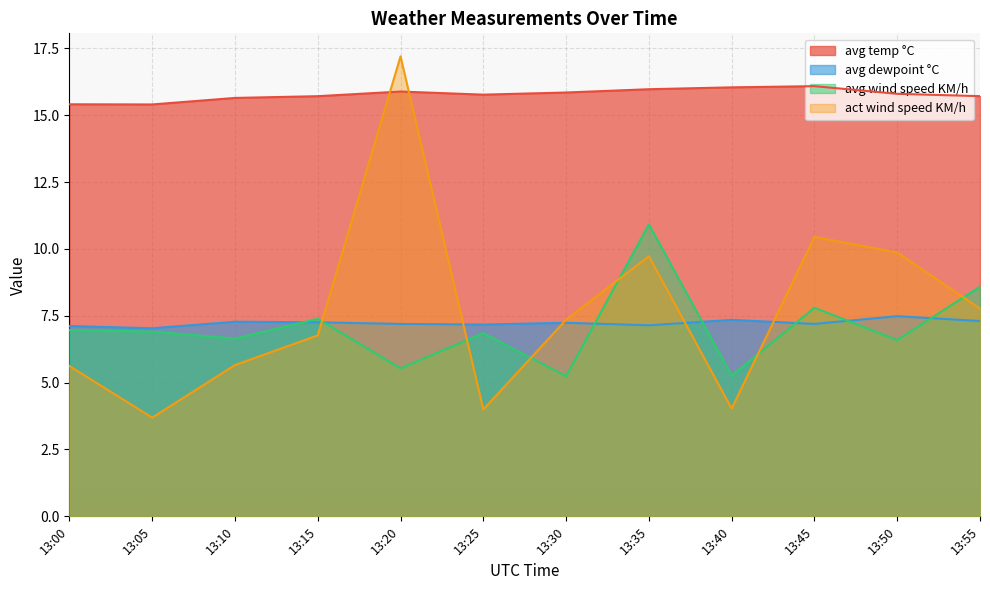

In avg temp °C, how many points are lower than both neighbors (excluding endpoints)?

2